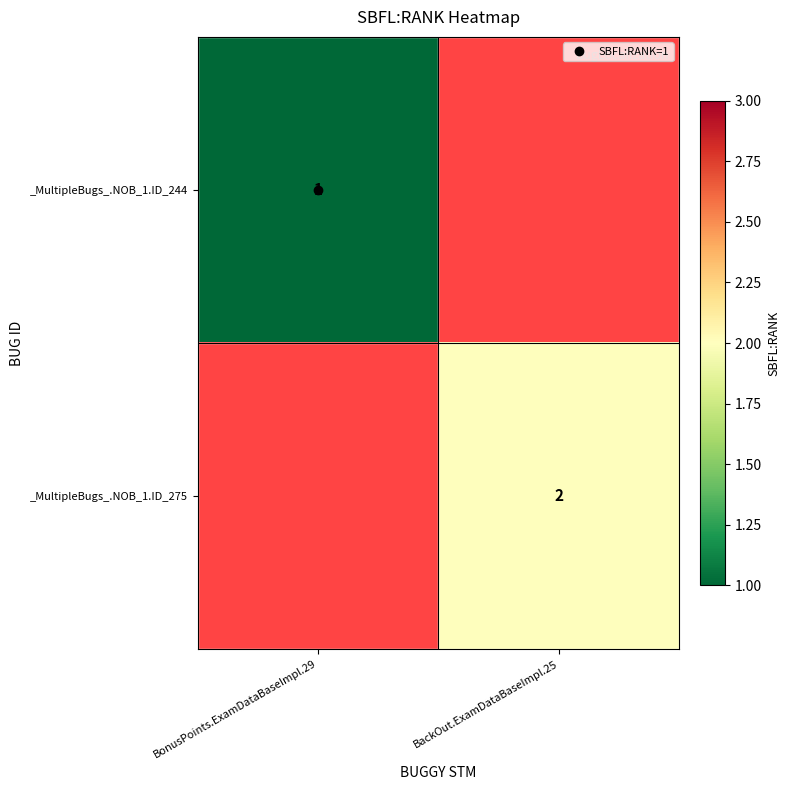

Which category has the lowest value in the _MultipleBugs_.NOB_1.ID_275 series?

BonusPoints.ExamDataBaseImpl.29